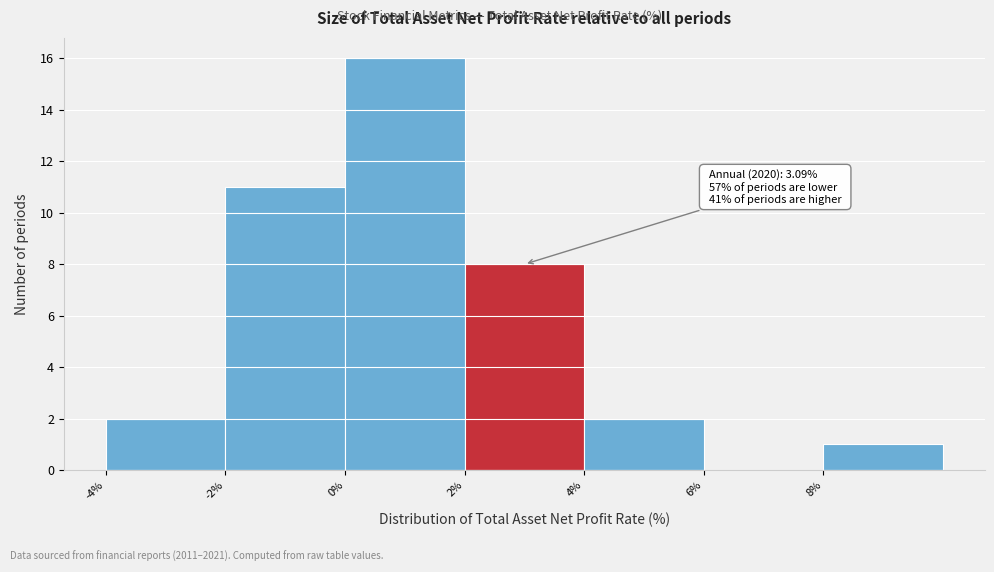

Over which range of the x-axis is the bar tallest?

0 to 2